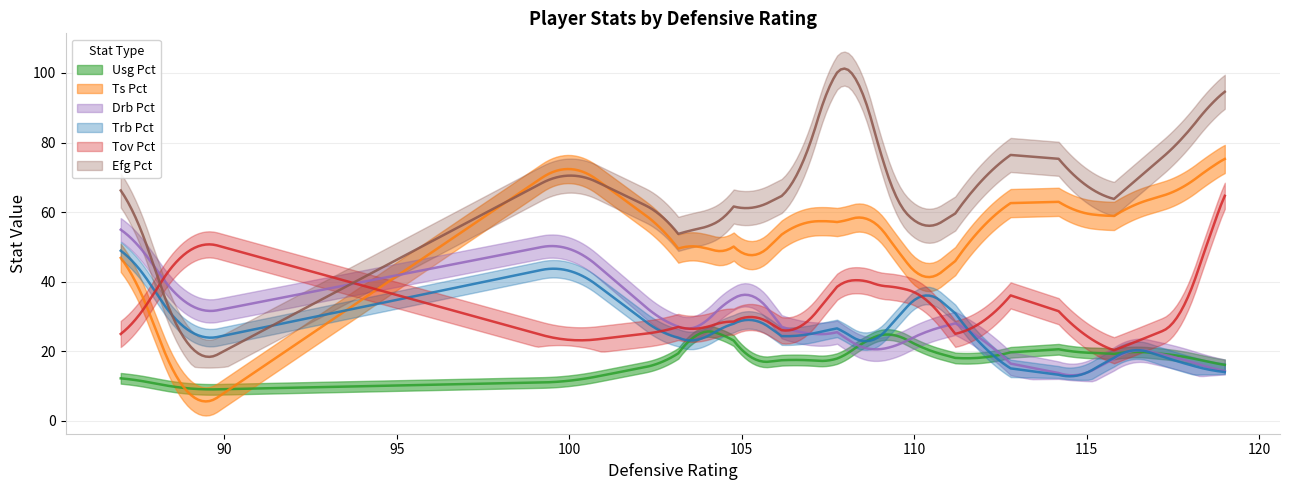

The usg_pct series shows 11.2 at 100. True or false?

True